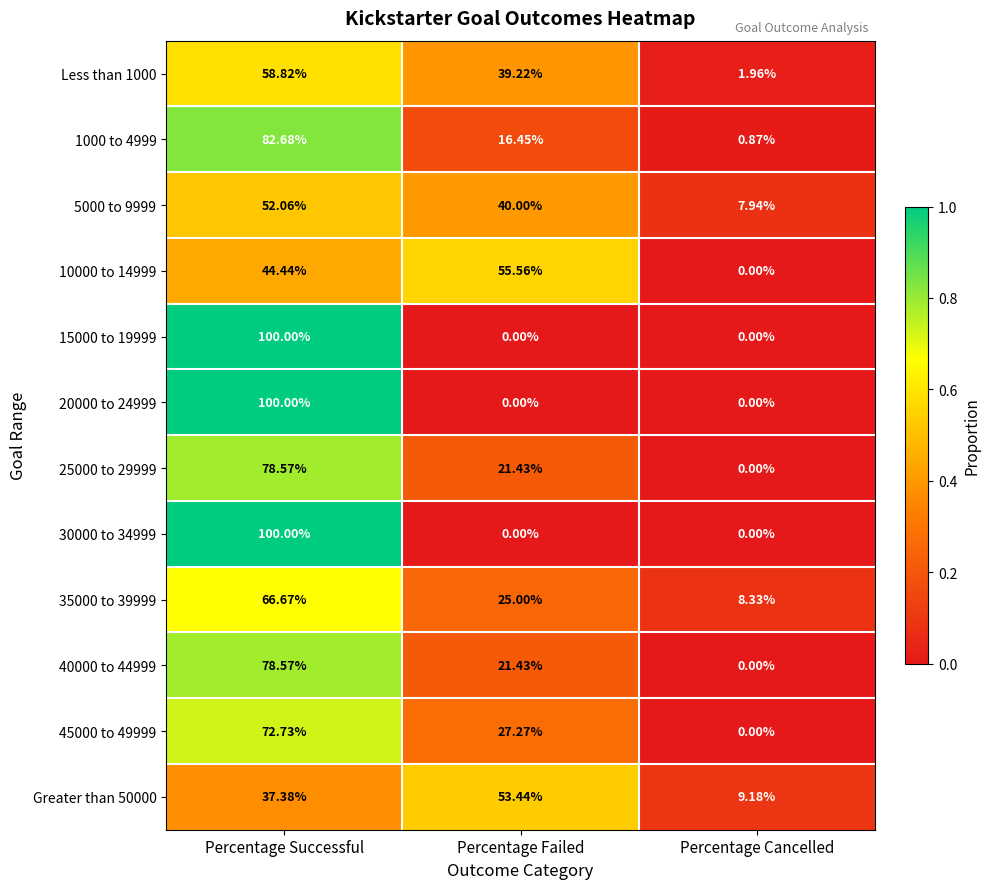

What is the maximum value shown in the chart?

100.0